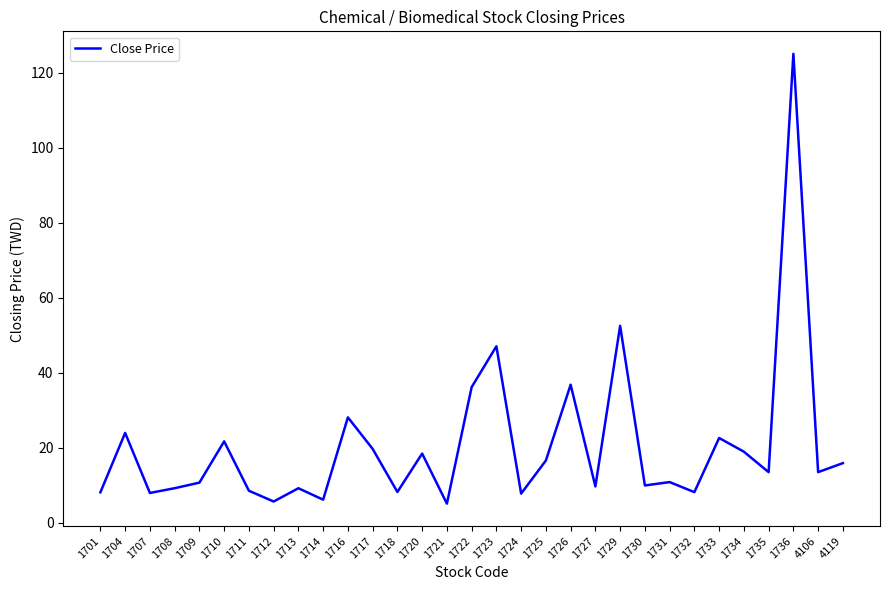

True or false: the data shows 7.8 at 1724.

True